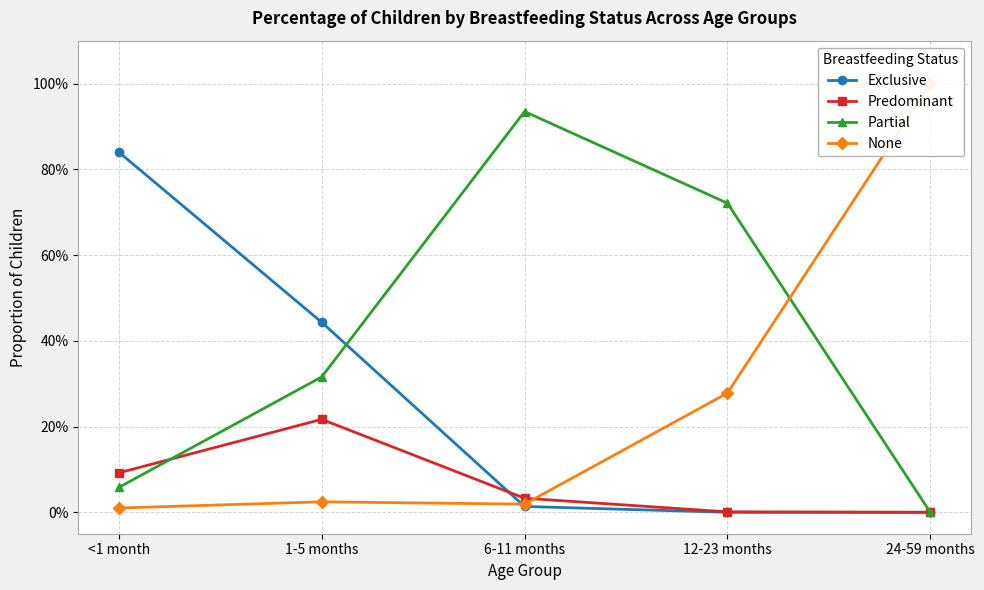

Is it true that Predominant equals 0.1 at <1 month?

False